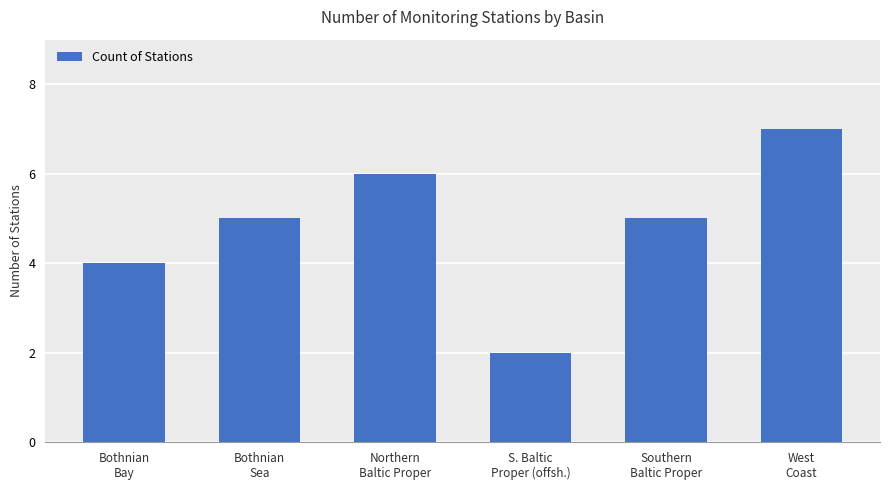

True or false: the data shows 2 at Southern
Baltic Proper.

False